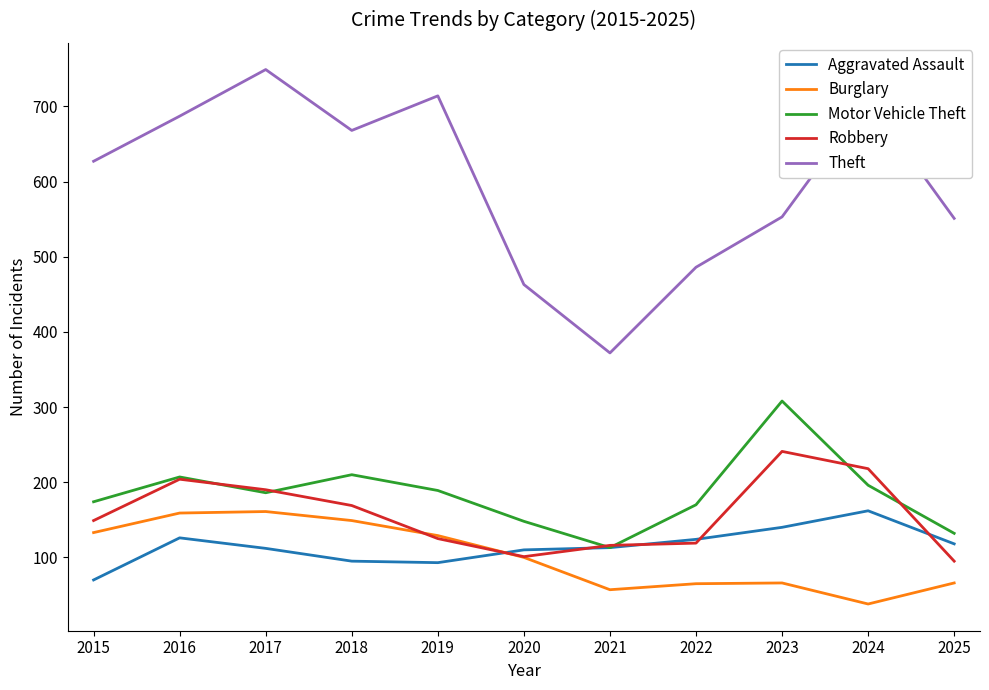

How many lines are shown in the chart?

5